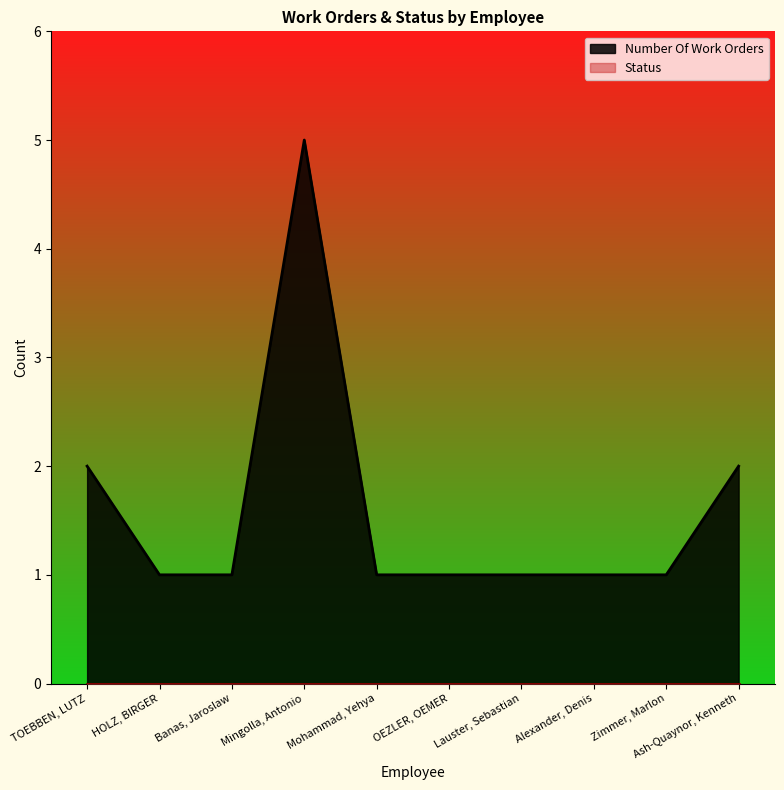

What is the sum of all values?

16